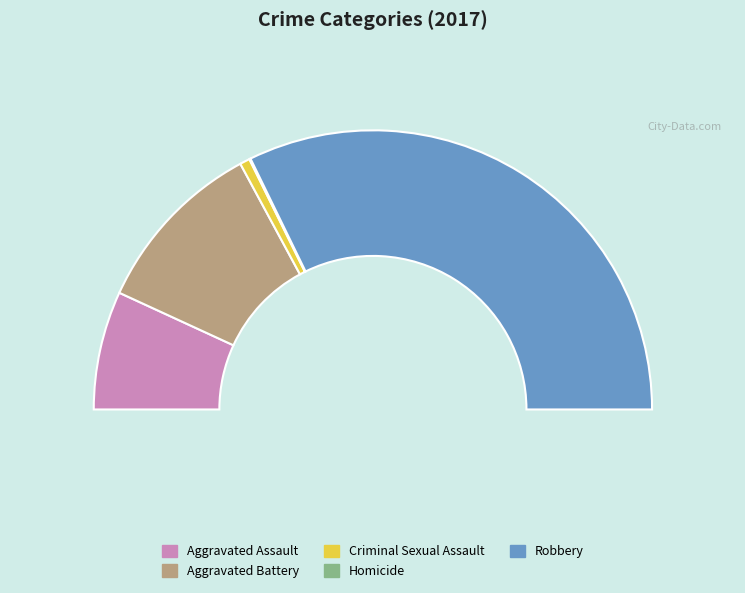

Is it true that Aggravated Battery is 21% of the pie?

True